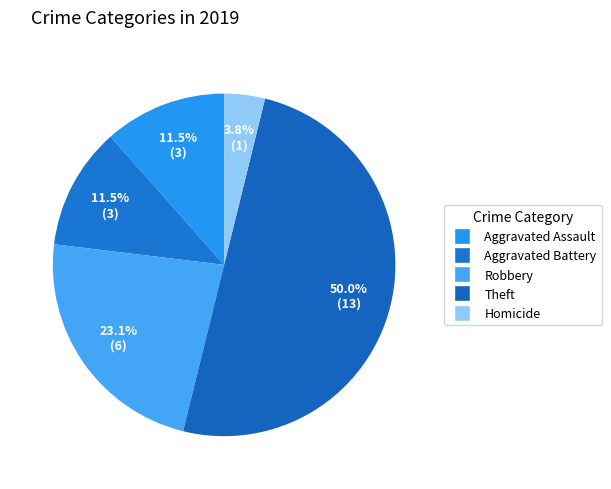

How many segments does this pie chart have?

5